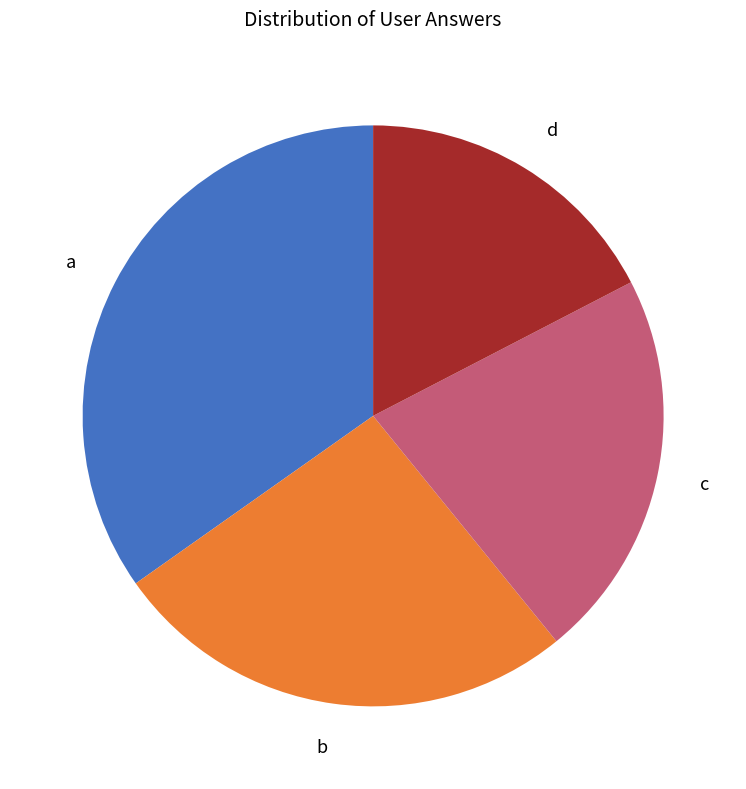

Is there a majority slice in this chart?

No